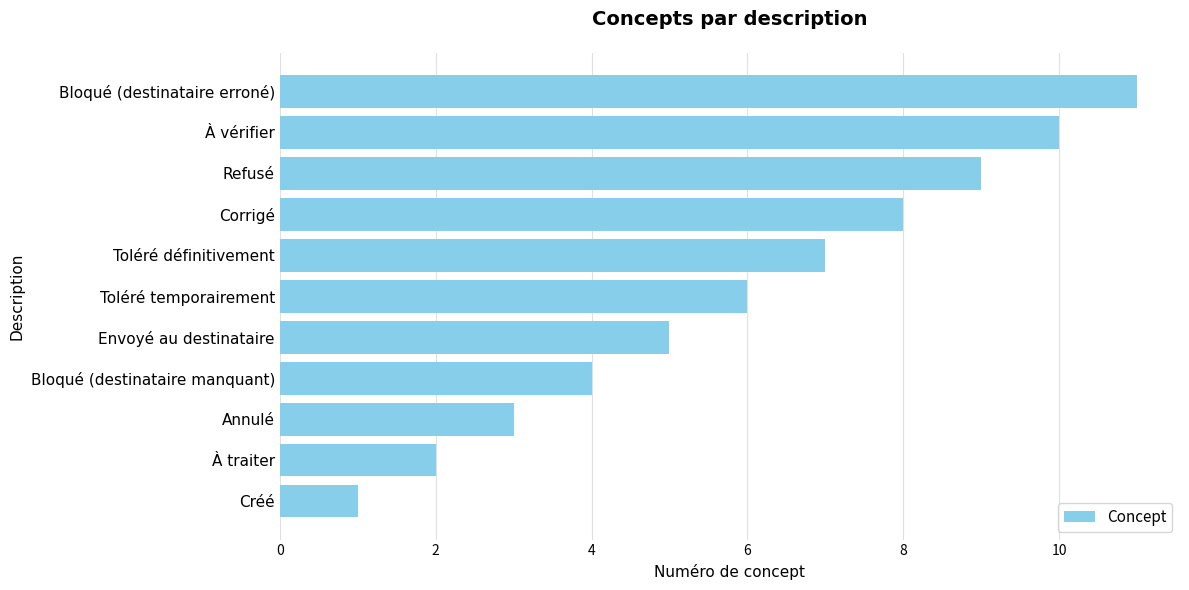

What is the ratio of the value at À traiter to the value at Toléré temporairement?

0.3